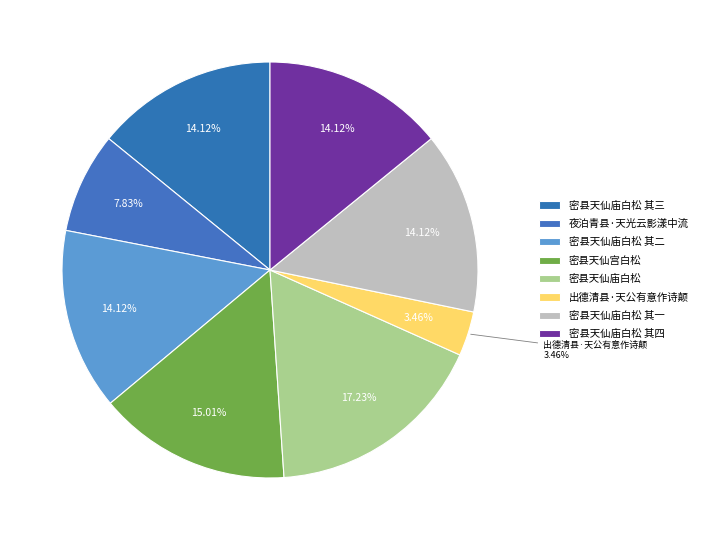

Which category has the smallest portion of the pie?

出德清县·天公有意作诗颠